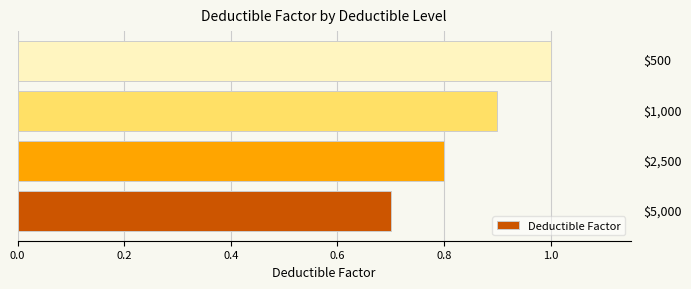

What is the greatest value displayed?

1.0